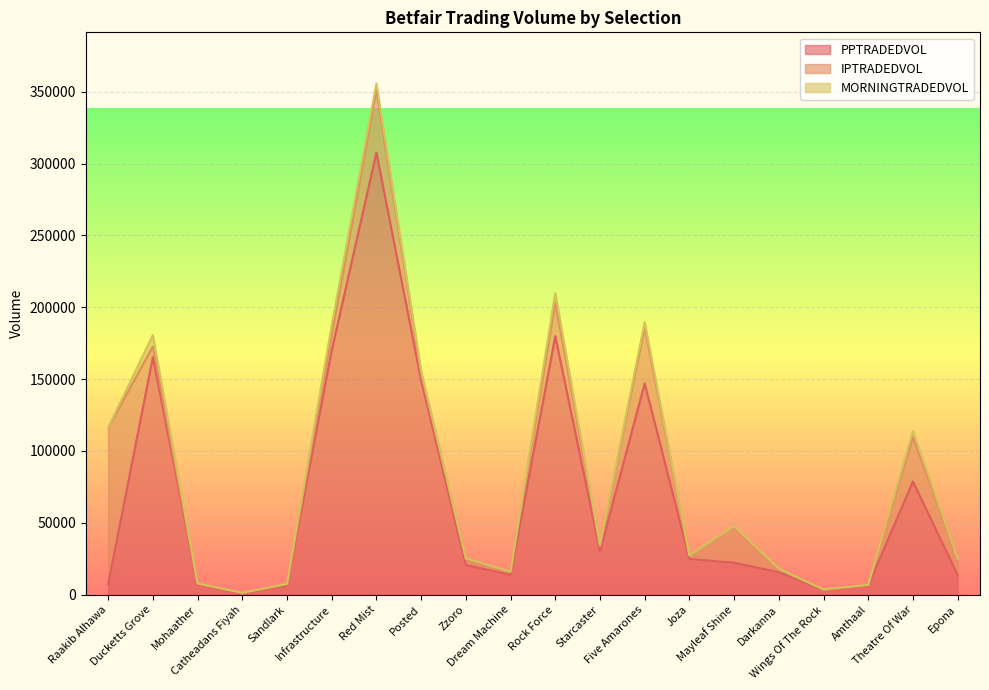

Reading left to right, what are all the values shown in this chart?

PPTRADEDVOL: Raakib Alhawa=7220.7	Ducketts Grove=165333.5	Mohaather=7137.3	Catheadans Fiyah=917.3	Sandlark=6422.0	Infrastructure=170006.5	Red Mist=307702.4	Posted=149063.6	Zzoro=20646.2	Dream Machine=13797.8	Rock Force=179942.9	Starcaster=30226.0	Five Amarones=147039.1	Joza=24857.3	Mayleaf Shine=22232.5	Darkanna=15634.7	Wings Of The Rock=3501.8	Amthaal=6390.1	Theatre Of War=78748.6	Epona=13764.9
IPTRADEDVOL: Raakib Alhawa=108974.0	Ducketts Grove=7423.8	Mohaather=535.7	Catheadans Fiyah=374.4	Sandlark=877.8	Infrastructure=11056.2	Red Mist=43398.1	Posted=4944.9	Zzoro=4051.5	Dream Machine=1929.1	Rock Force=23486.9	Starcaster=3548.6	Five Amarones=39276.7	Joza=2034.2	Mayleaf Shine=24792.2	Darkanna=1890.0	Wings Of The Rock=113.7	Amthaal=341.1	Theatre Of War=30981.7	Epona=11233.1
MORNINGTRADEDVOL: Raakib Alhawa=227.6	Ducketts Grove=7923.9	Mohaather=199.9	Catheadans Fiyah=8.6	Sandlark=191.2	Infrastructure=6372.0	Red Mist=4667.3	Posted=1970.2	Zzoro=539.1	Dream Machine=326.8	Rock Force=6453.9	Starcaster=771.8	Five Amarones=3317.4	Joza=526.5	Mayleaf Shine=692.0	Darkanna=557.6	Wings Of The Rock=64.3	Amthaal=174.8	Theatre Of War=4201.4	Epona=206.9